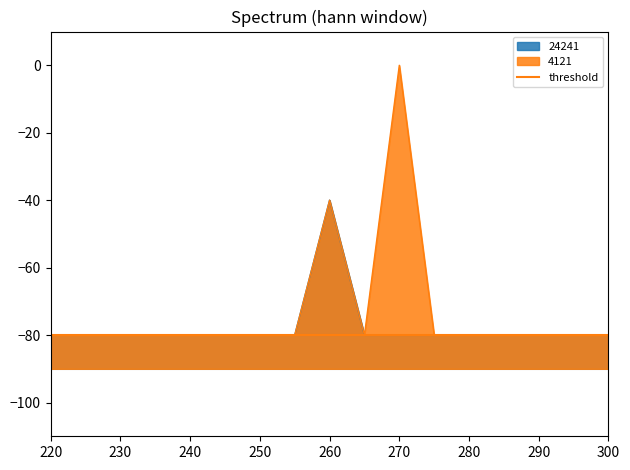

Is it true that 24241 equals -138 at 245?

False